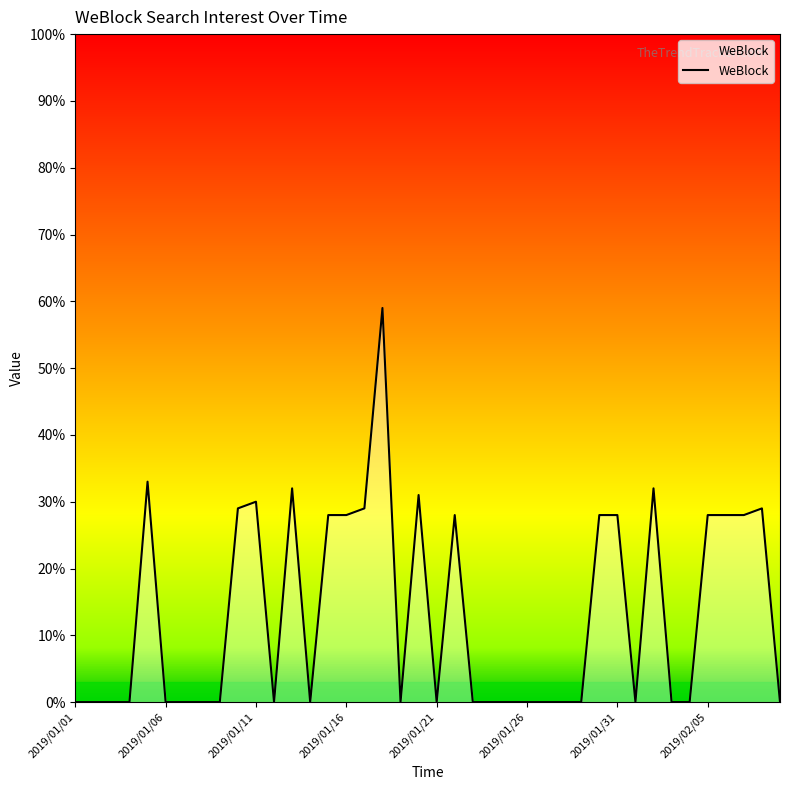

What is the difference between the maximum and minimum values?

59